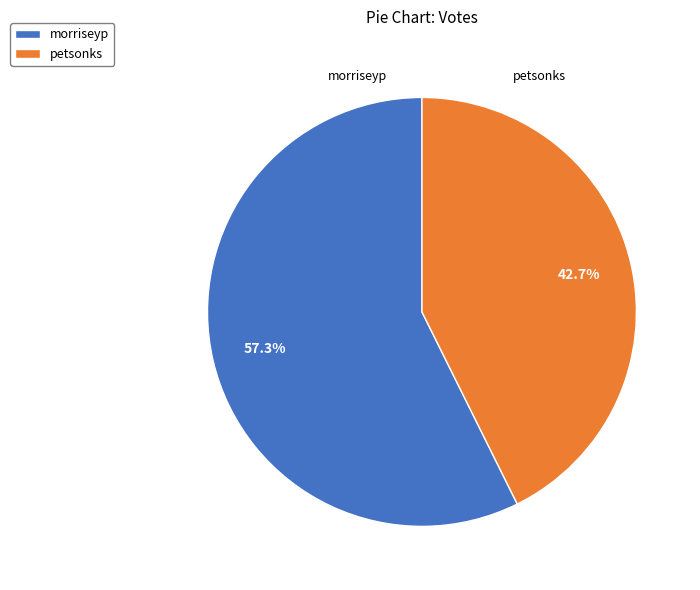

Between petsonks and morriseyp, which is larger?

morriseyp